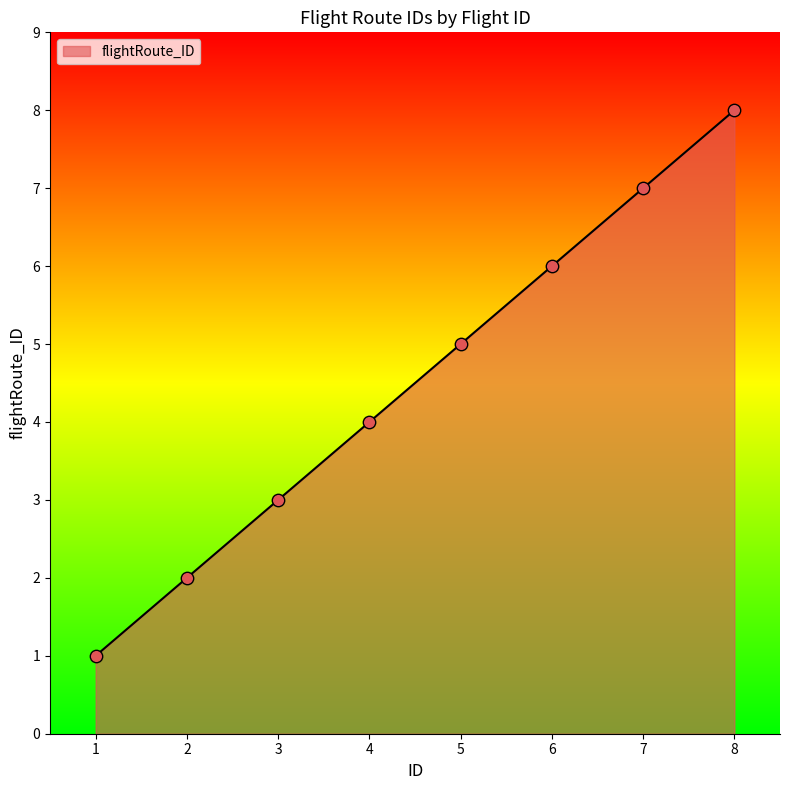

What is the change in value from 4 to 8?

+4